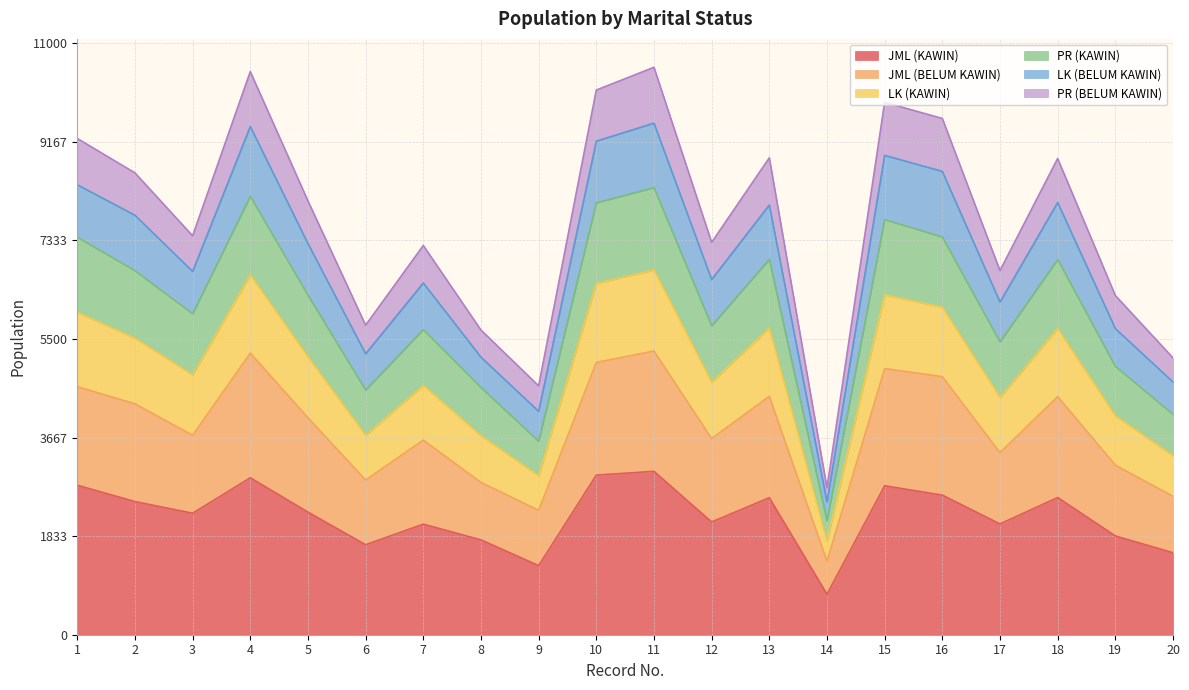

Does the chart display data point markers on the line(s)?

No